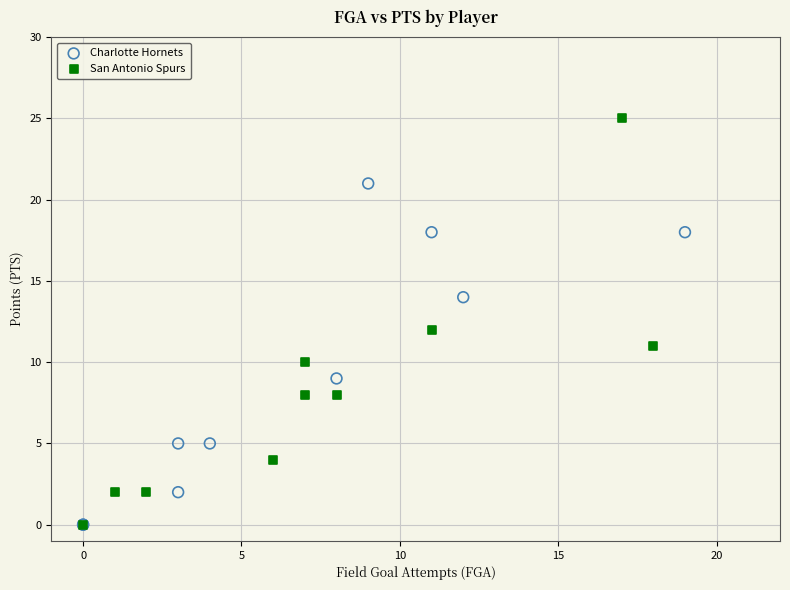

Which series has the largest Y range (max minus min)?

San Antonio Spurs